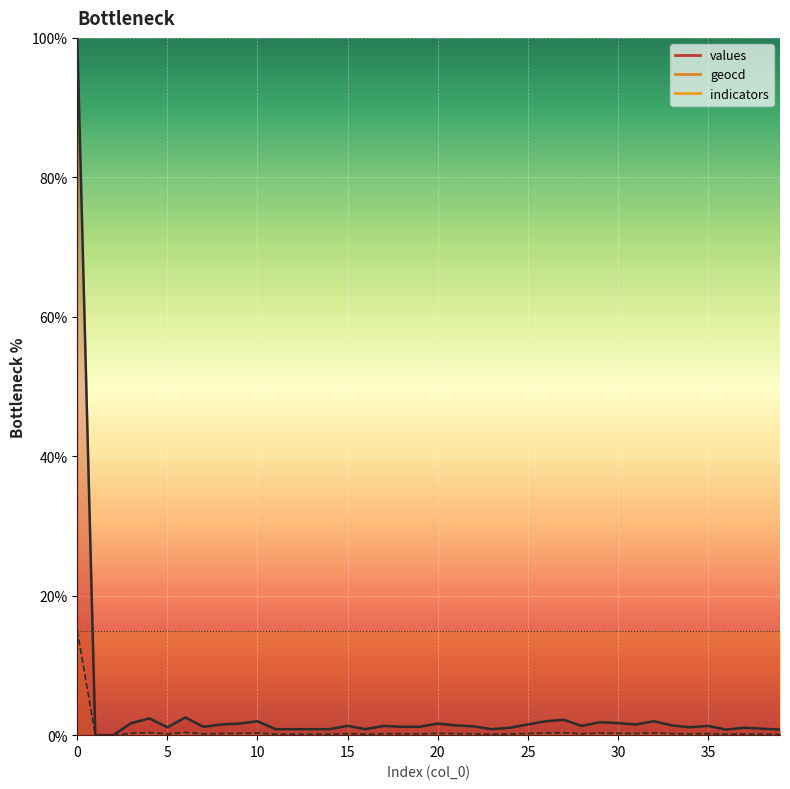

Which series has the largest range (max minus min)?

values